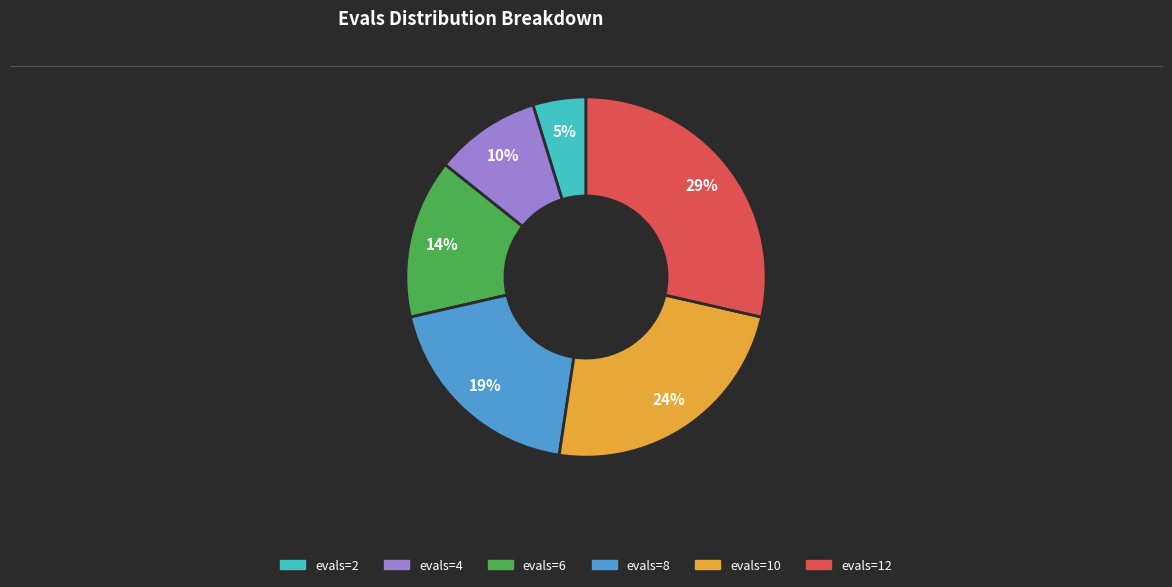

Is it true that evals=10 is 24% of the pie?

True